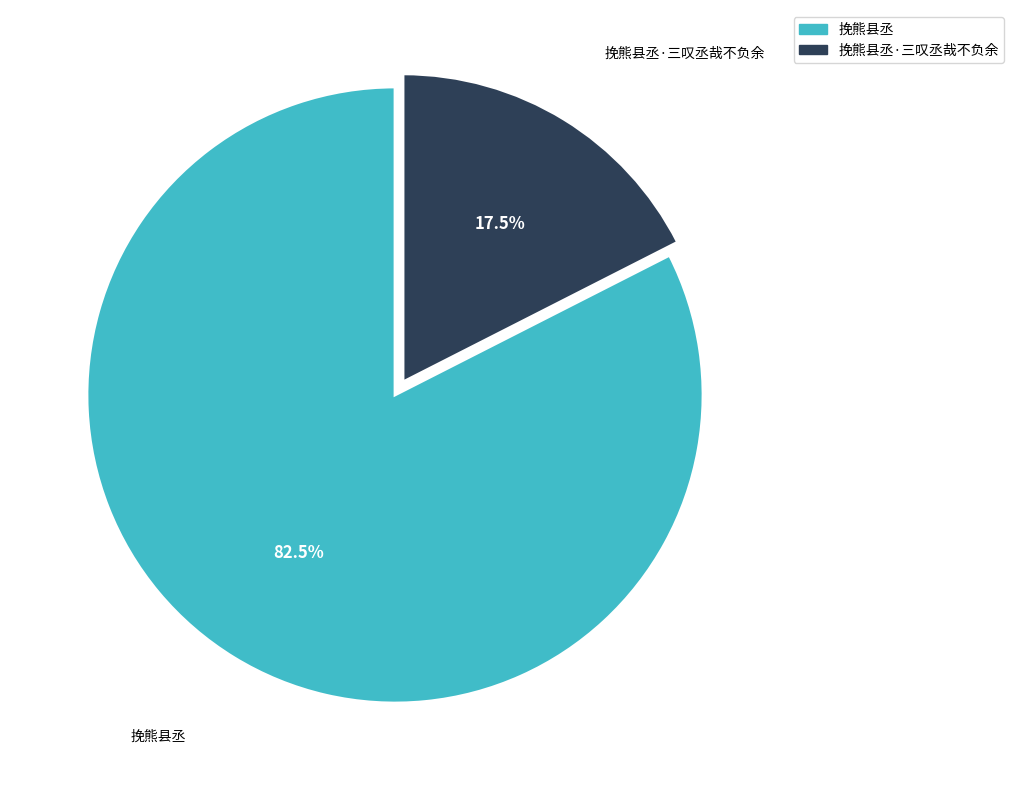

Does any single category account for the majority?

Yes